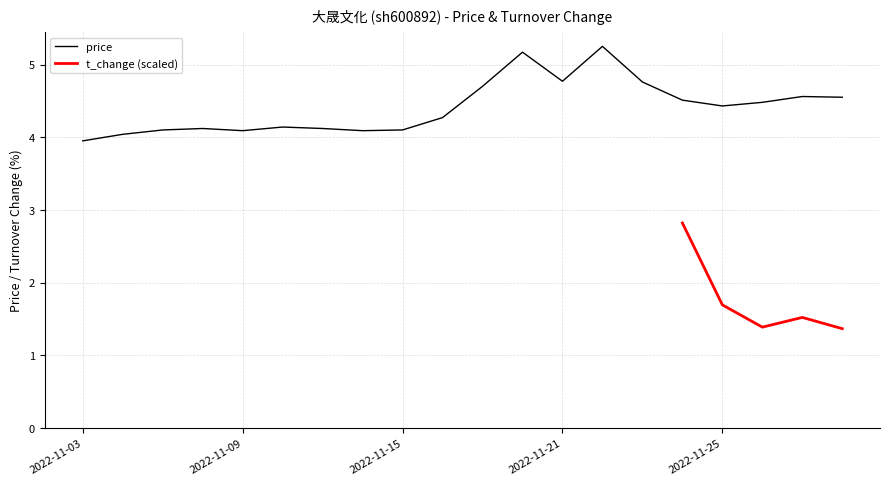

The value at 2022-11-24 is 1.2. True or false?

False